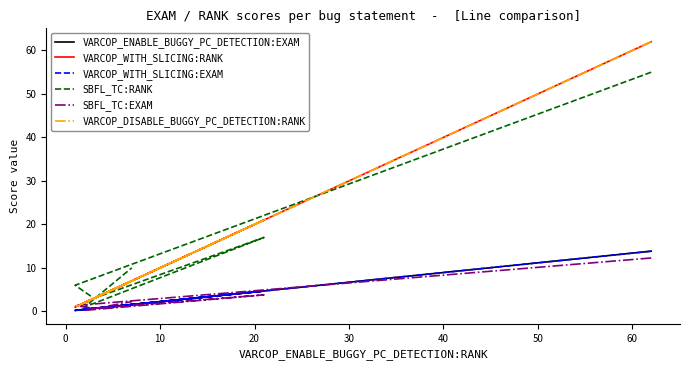

Reading left to right, list all the values displayed in this chart.

VARCOP_ENABLE_BUGGY_PC_DETECTION:EXAM: 13.8	0.2	0.7	4.7	0.4	1.6
VARCOP_WITH_SLICING:RANK: 62.0	1.0	3.0	21.0	2.0	7.0
VARCOP_WITH_SLICING:EXAM: 13.8	0.2	0.7	4.7	0.4	1.6
SBFL_TC:RANK: 55.0	6.0	3.0	17.0	1.0	10.0
SBFL_TC:EXAM: 12.3	1.3	0.7	3.8	0.2	2.2
VARCOP_DISABLE_BUGGY_PC_DETECTION:RANK: 62.0	1.0	3.0	21.0	2.0	7.0